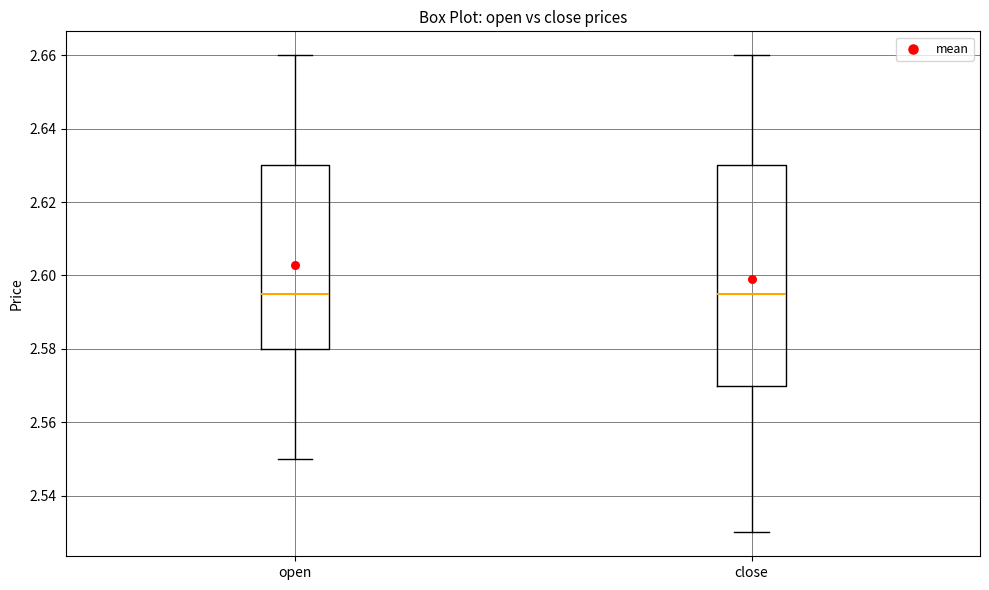

Which box is the tallest, from its lower edge to its upper edge?

close